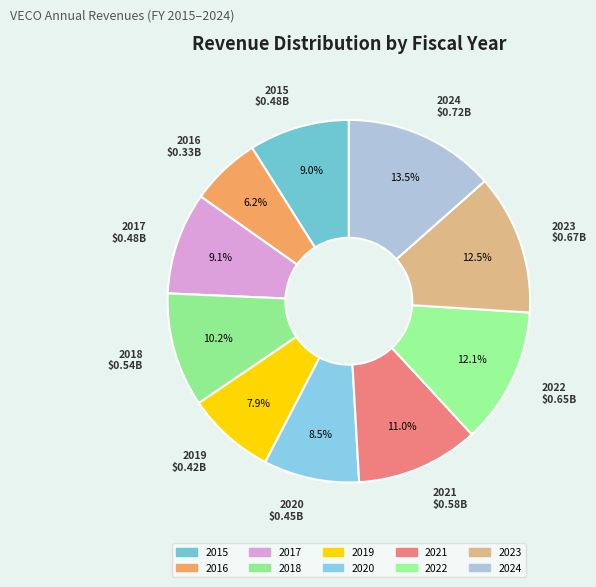

Rank the categories by value from lowest to highest.

2016, 2019, 2020, 2015, 2017, 2018, 2021, 2022, 2023, 2024